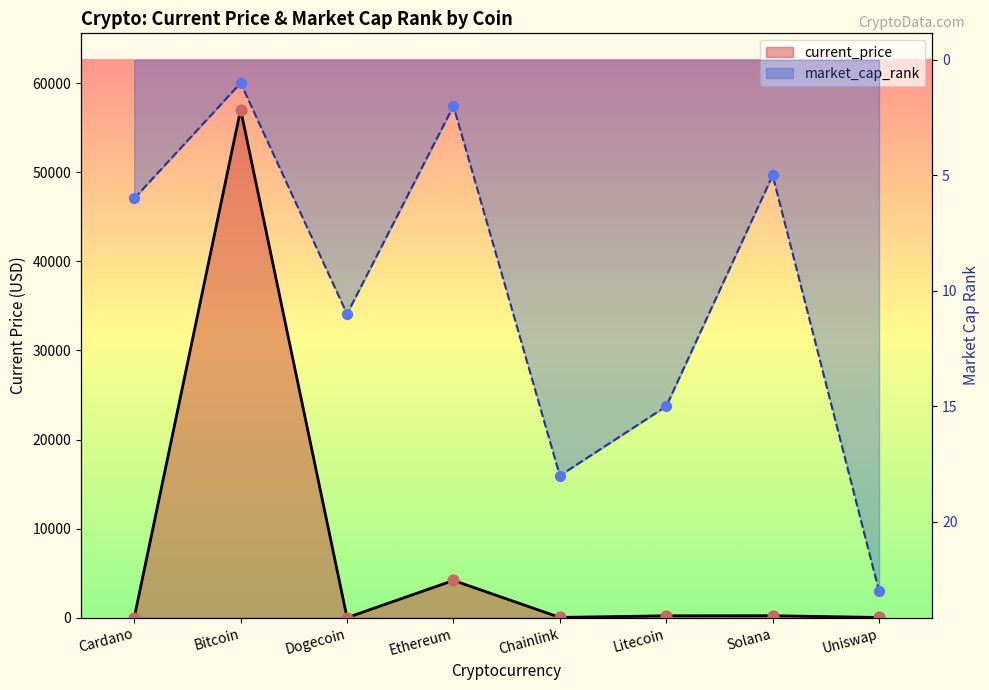

What are all the series names shown in the legend?

current_price, market_cap_rank